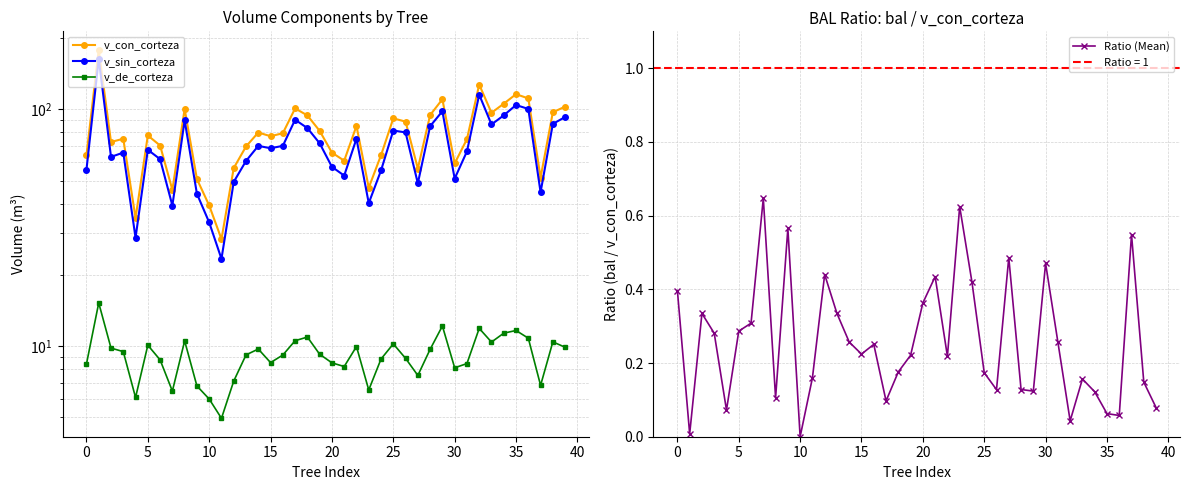

True or false: Ratio (Mean) has more than 1 interior local peaks.

True